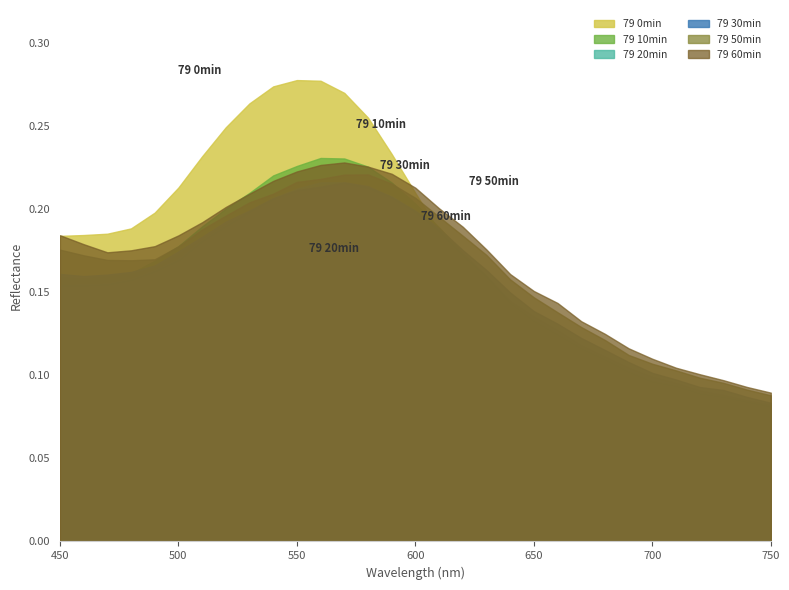

Read the 79 20min value at 490.

0.2